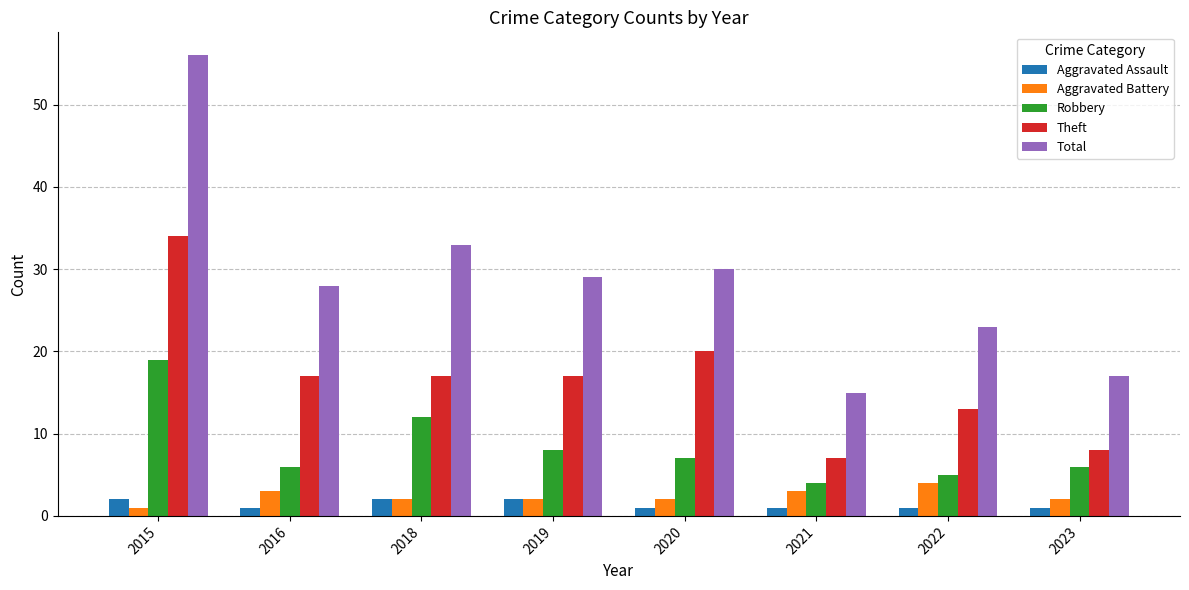

Which series changed the most between 2019 and 2021?

Total